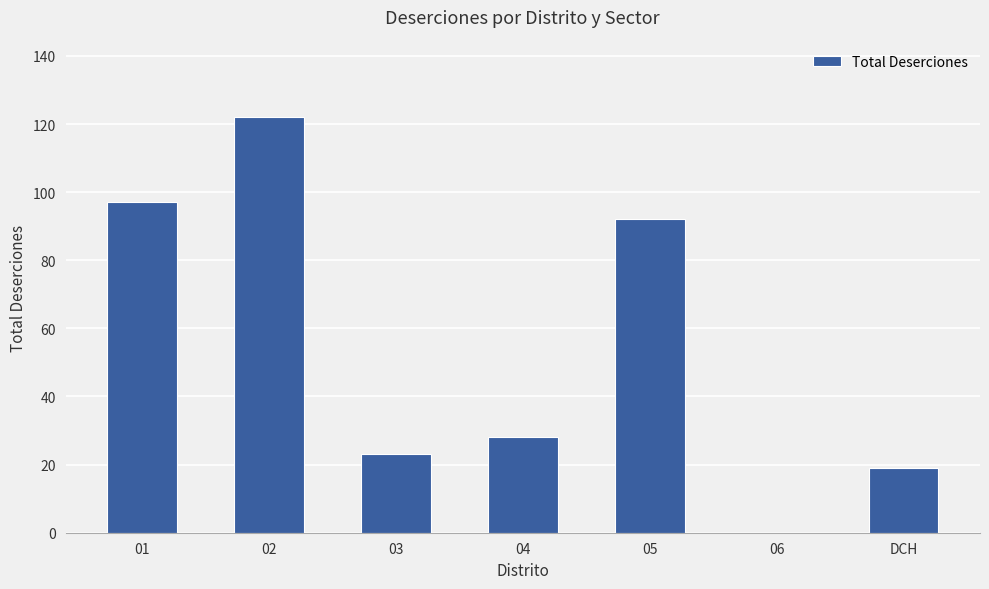

What is the average value?

54